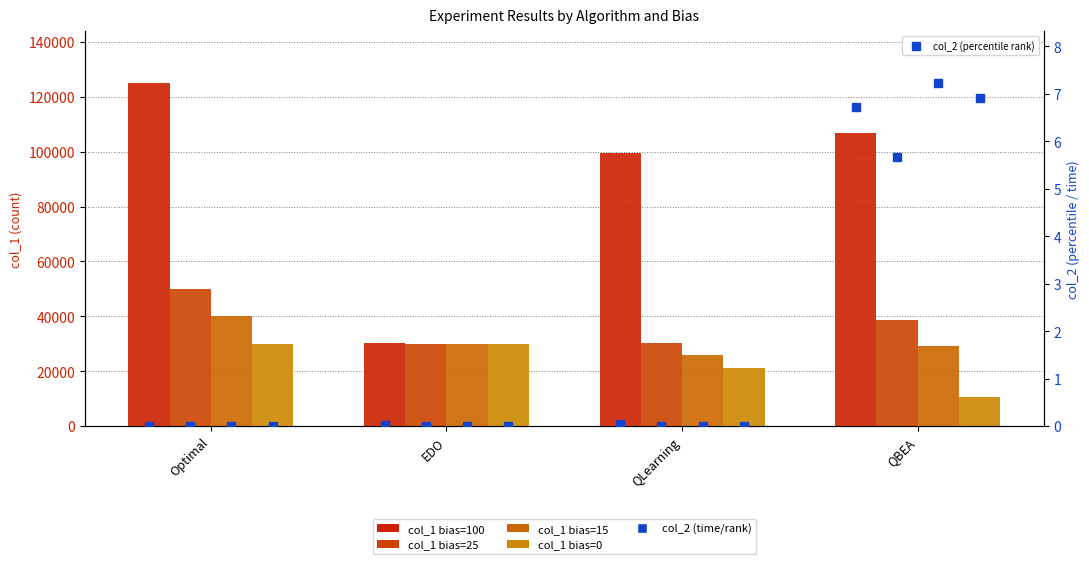

The value of col_1_bias25 at QLearning is 12536.6. True or false?

False